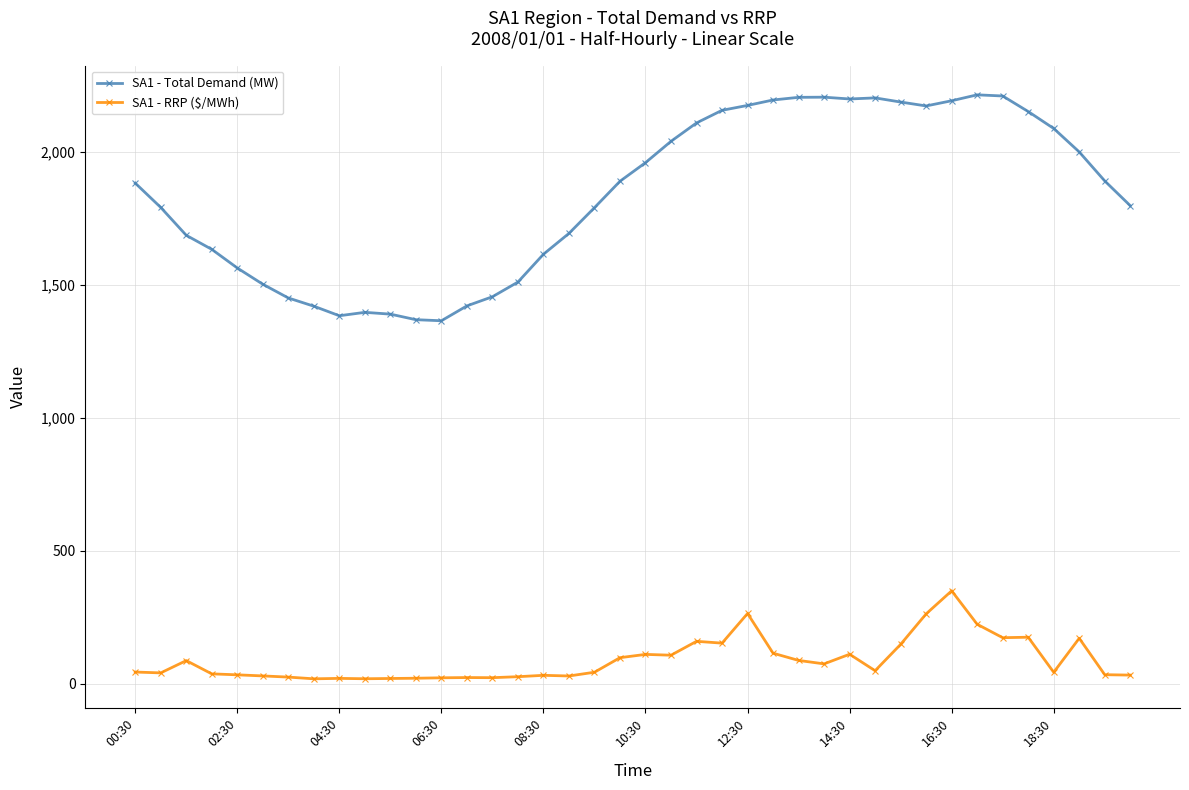

What are all the series names shown in the legend?

SA1 - Total Demand (MW), SA1 - RRP ($/MWh)